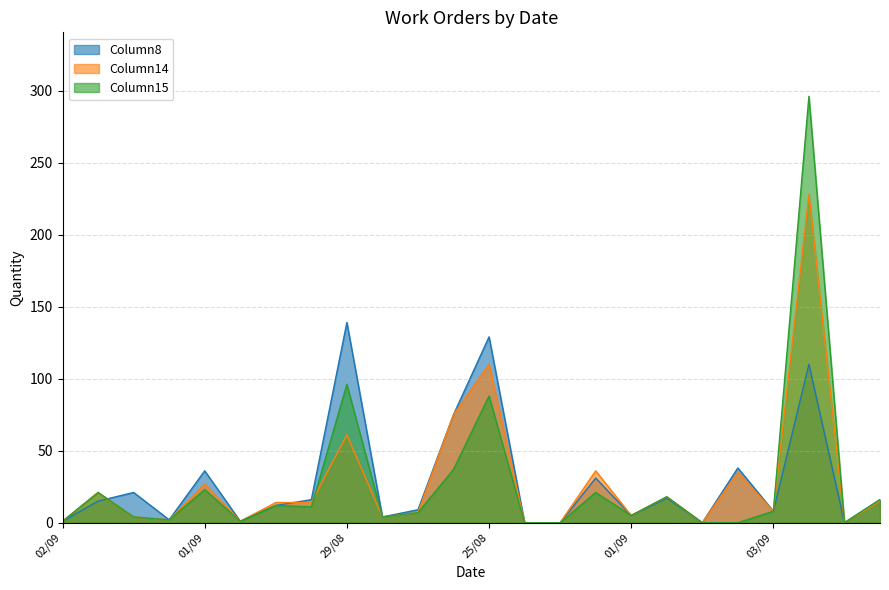

What are all the series names shown in the legend?

Column8, Column14, Column15